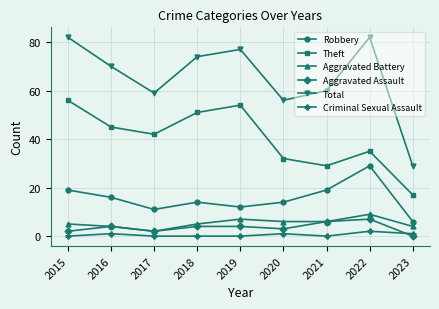

True or false: Aggravated Assault and Robbery cross at least once.

False